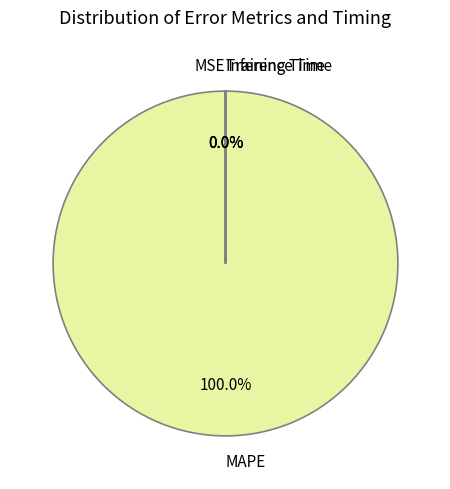

Which slice is the largest?

MAPE